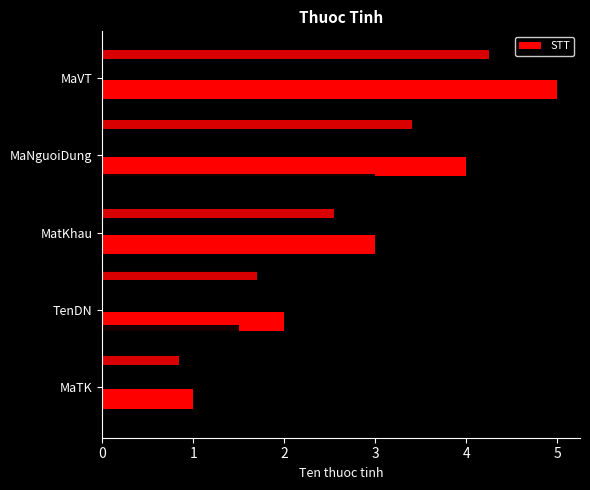

What is the difference between the maximum and minimum values?

4